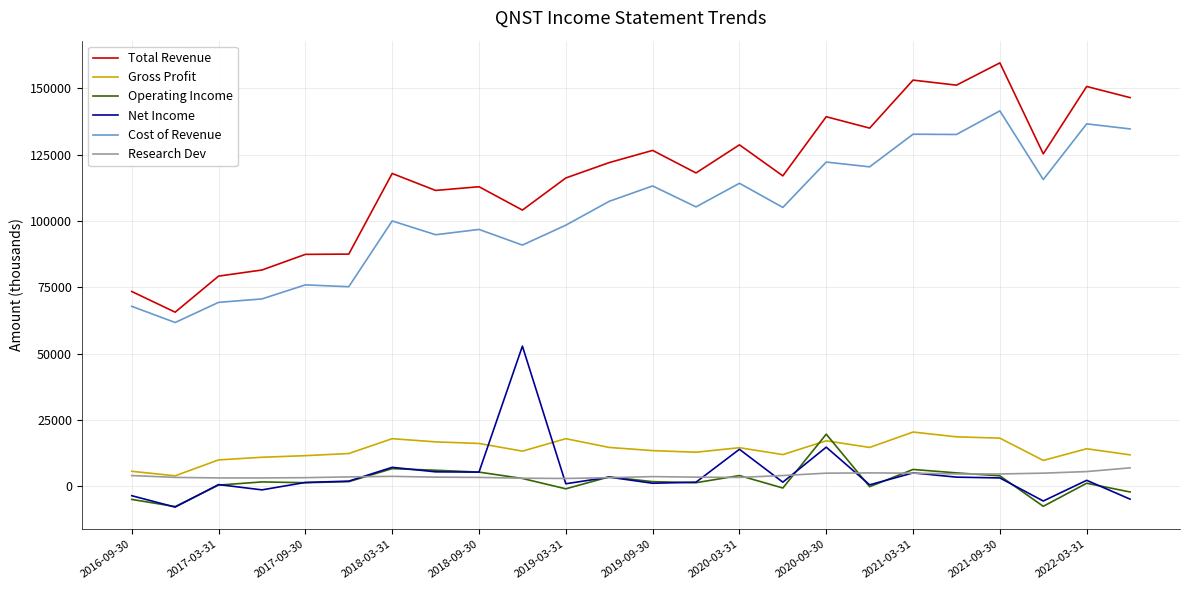

How many categories are shown in the chart?

24